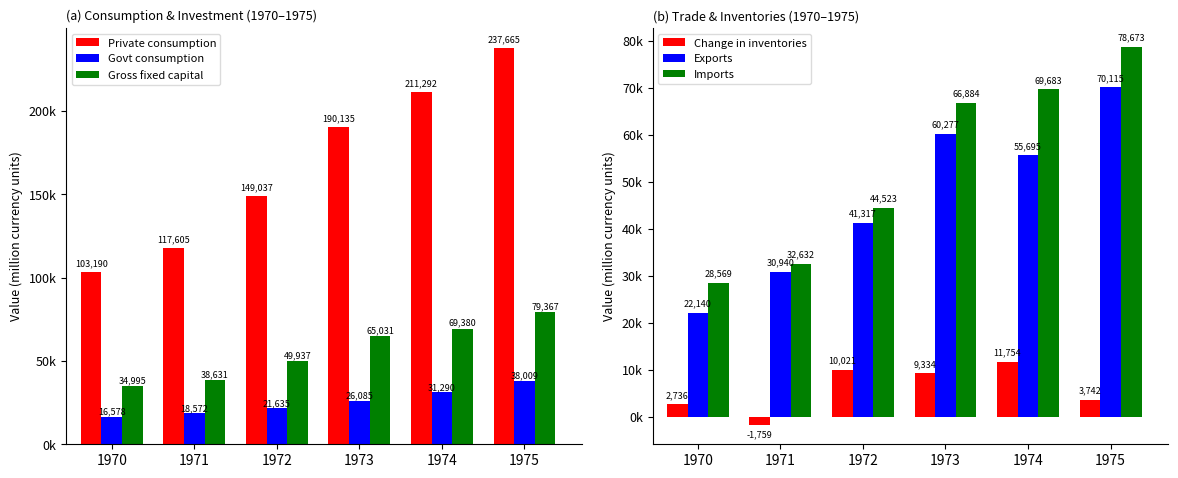

Which series has the largest range (max minus min)?

Private consumption